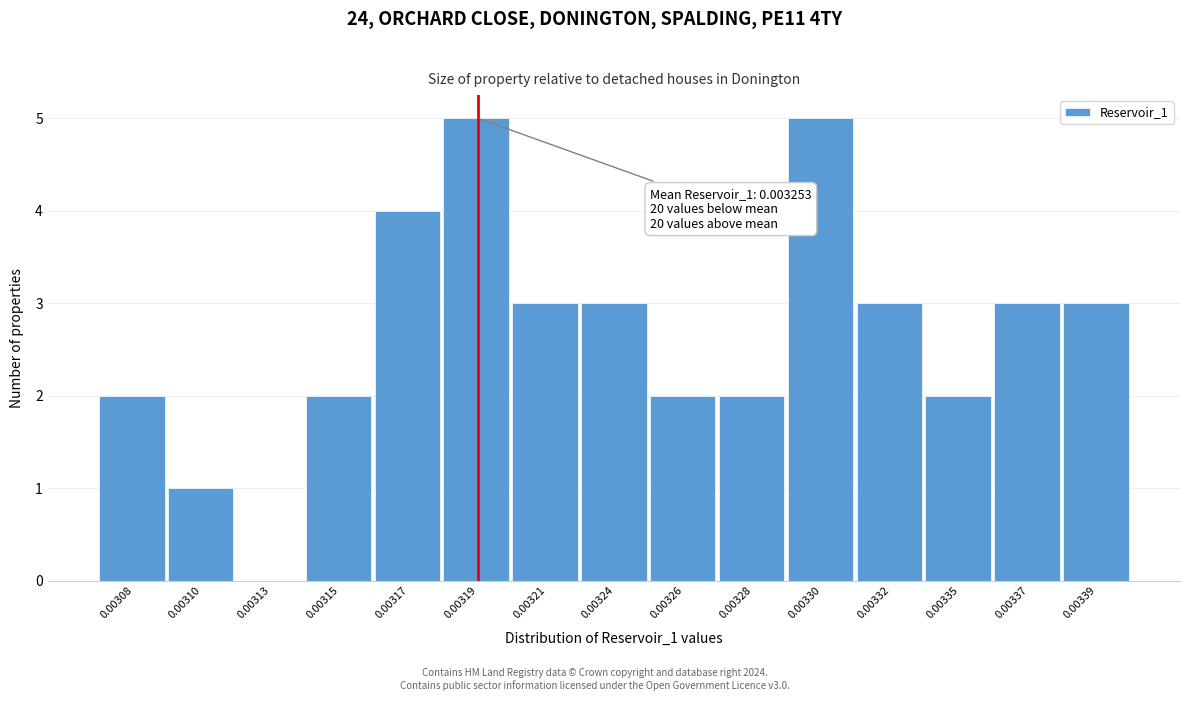

Reading left to right, transcribe all the data shown in this chart.

0.00308=2	0.00310=1	0.00313=0	0.00315=2	0.00317=4	0.00319=5	0.00321=3	0.00324=3	0.00326=2	0.00328=2	0.00330=5	0.00332=3	0.00335=2	0.00337=3	0.00339=3